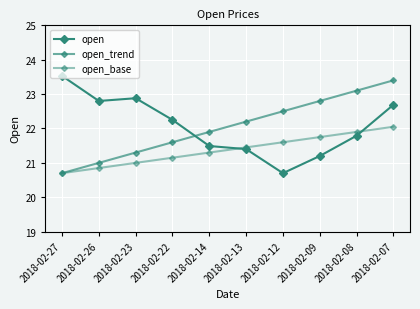

Is it true that open_base equals 22.1 at 2018-02-07?

True